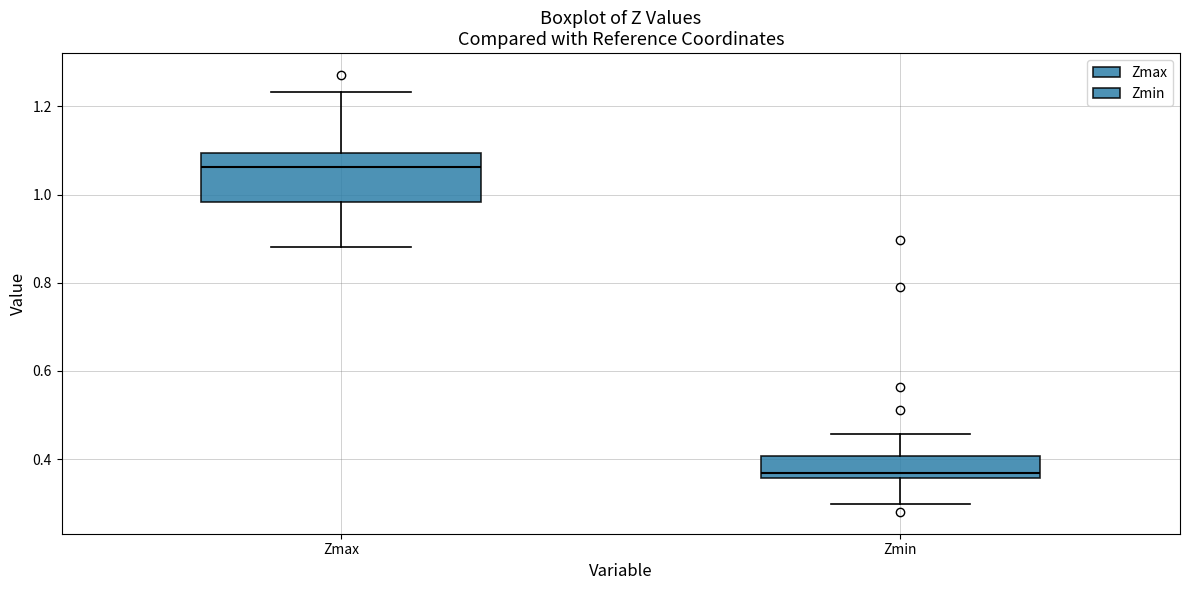

Where is the upper edge of the box for Zmin on the y-axis? The values are not printed on the chart, so give them approximately, as read against the axis.

0.40